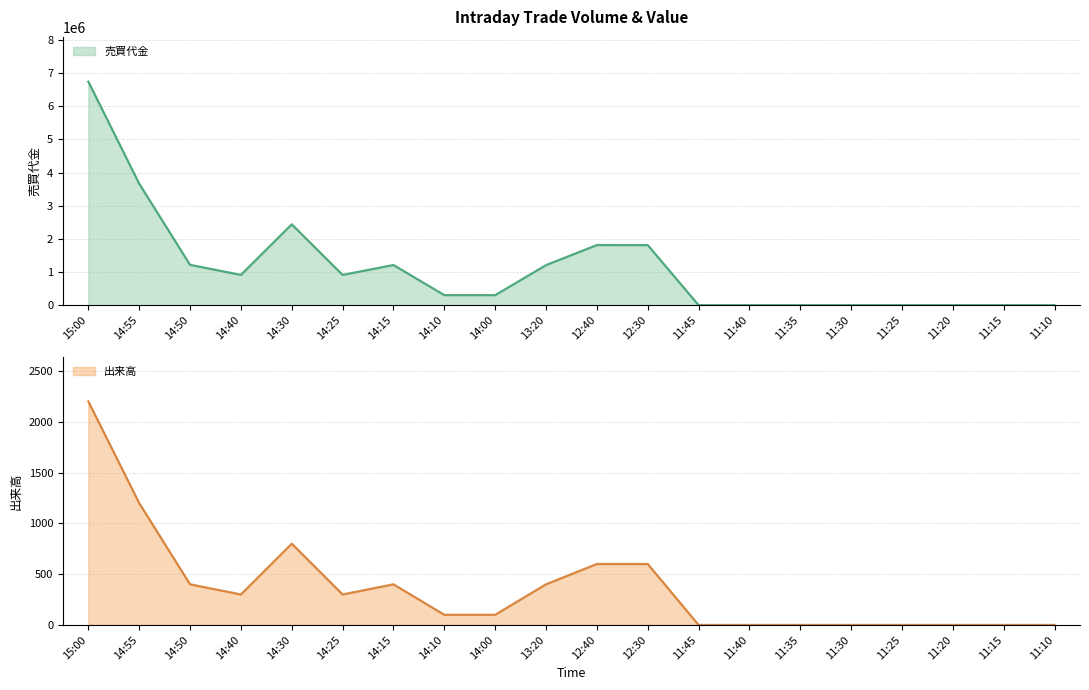

At which category does 売買代金 (line) reach its first local valley?

14:40